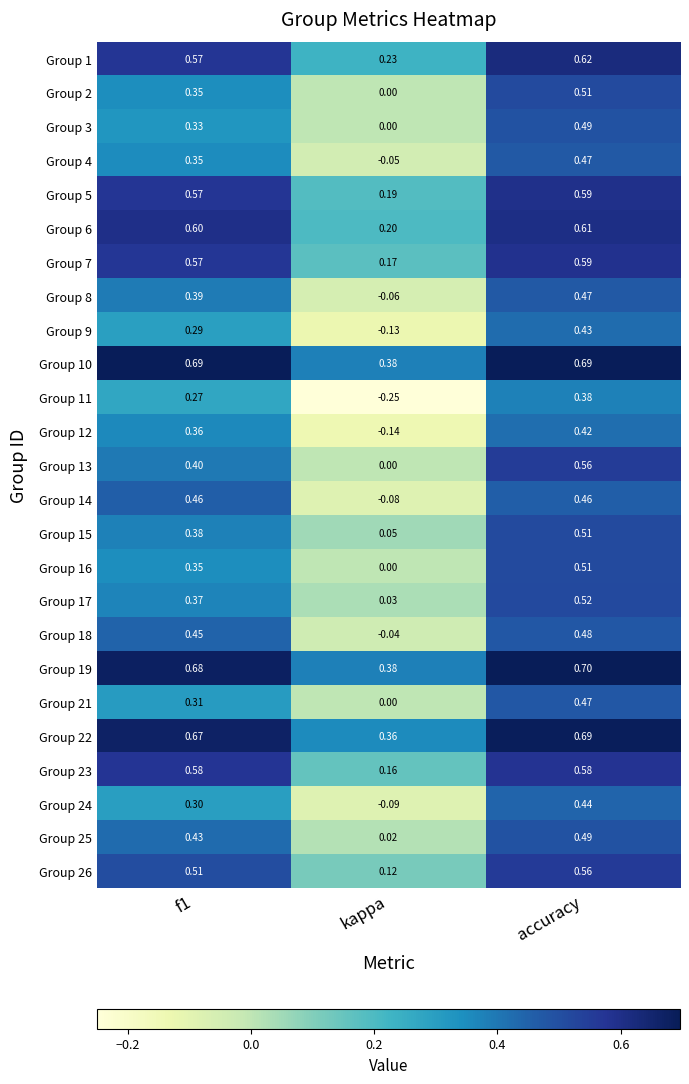

What is the total value across all series at f1?

11.2